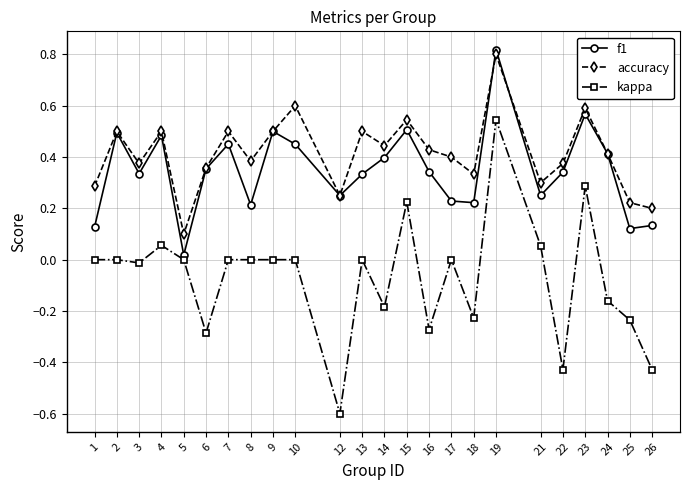

Which series has the largest total across all categories?

accuracy